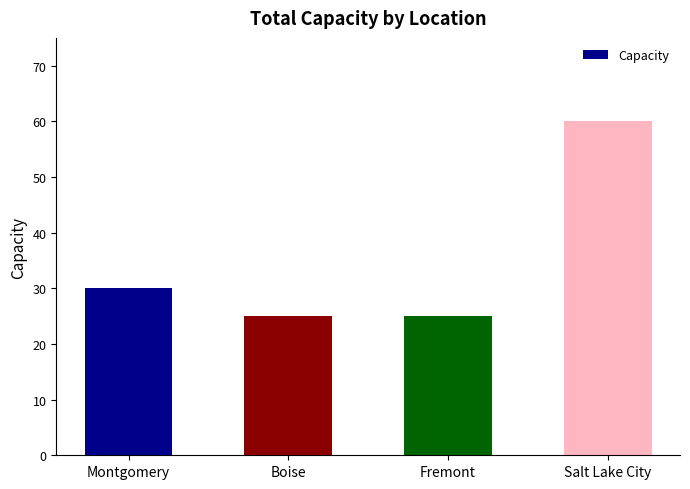

Are the bars horizontal?

No